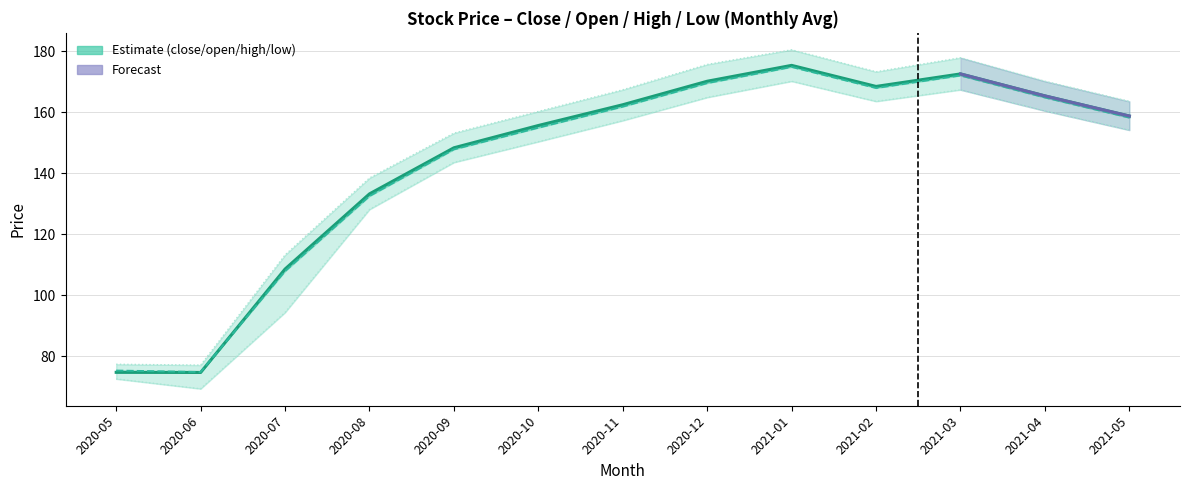

At which category does close reach its first local valley?

2020-06